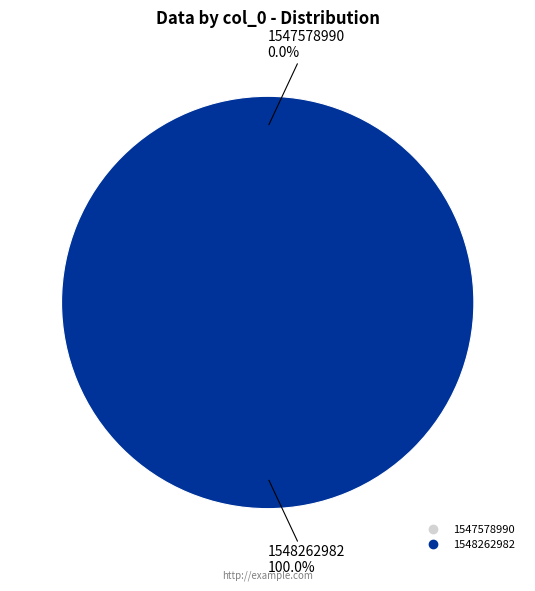

Is there any slice that represents more than half of the pie?

Yes